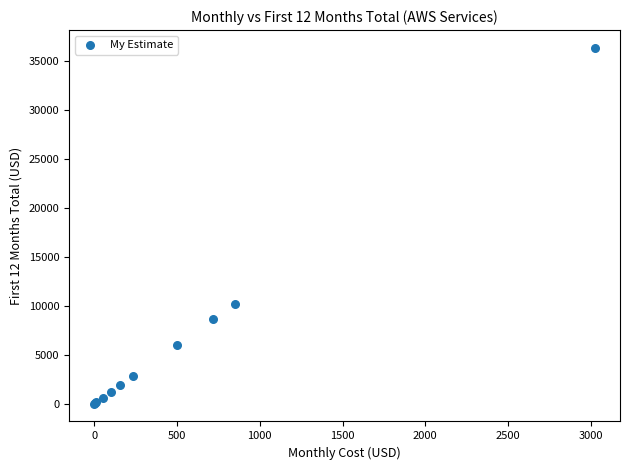

What Y value in the scatter plot is closest to 18145?

10180.8